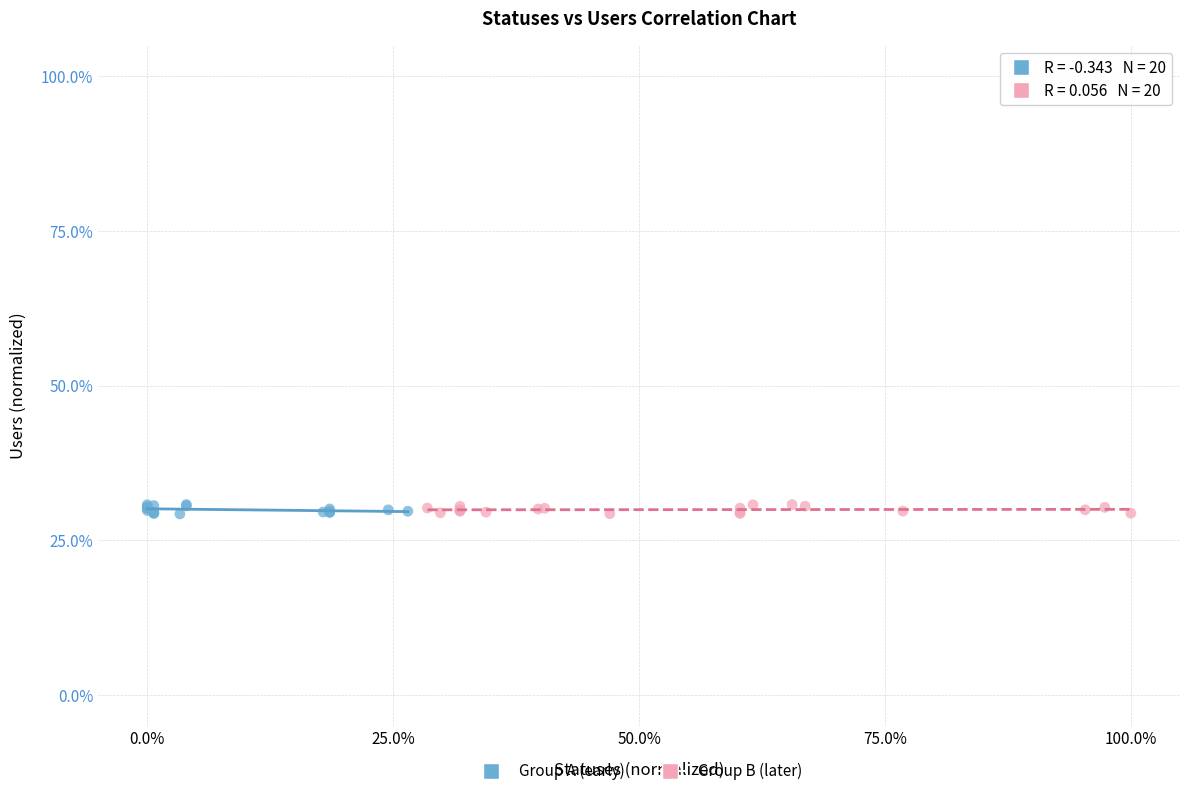

What are all the series names shown in the legend?

Group A (early), Group B (later)